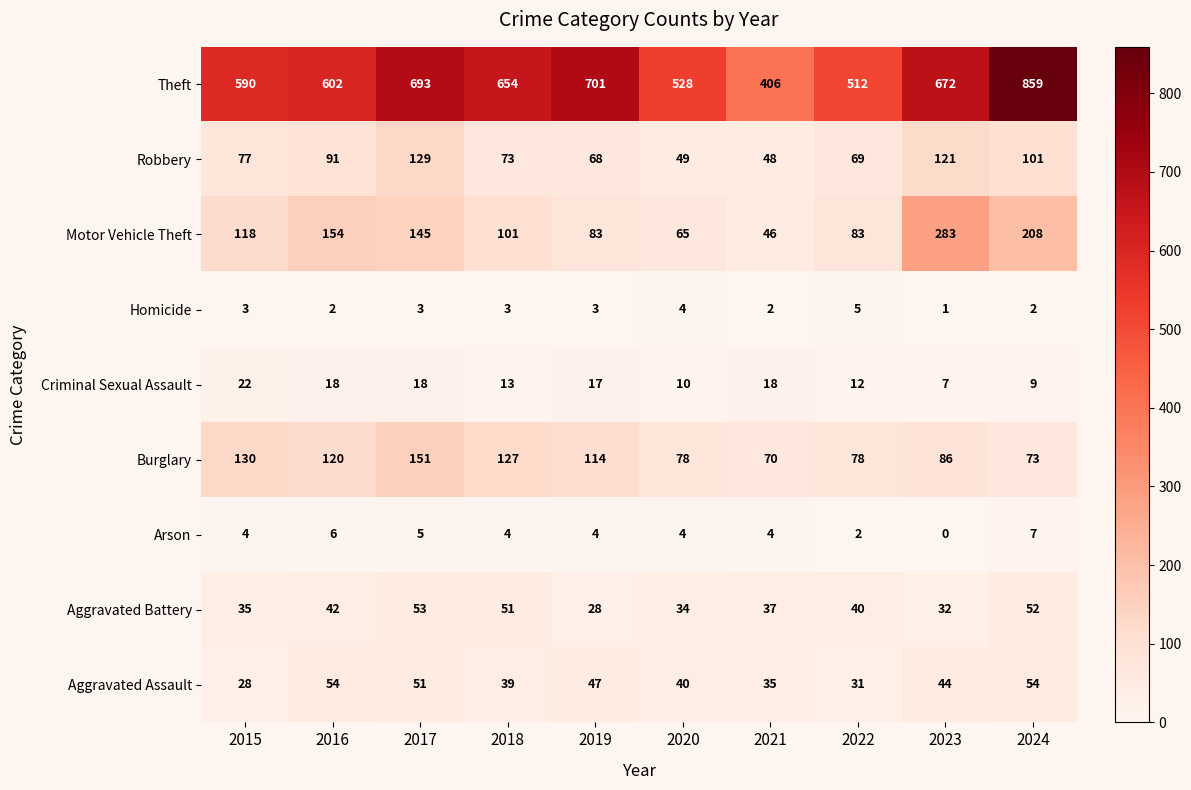

Which label corresponds to the smallest value in the chart?

2023